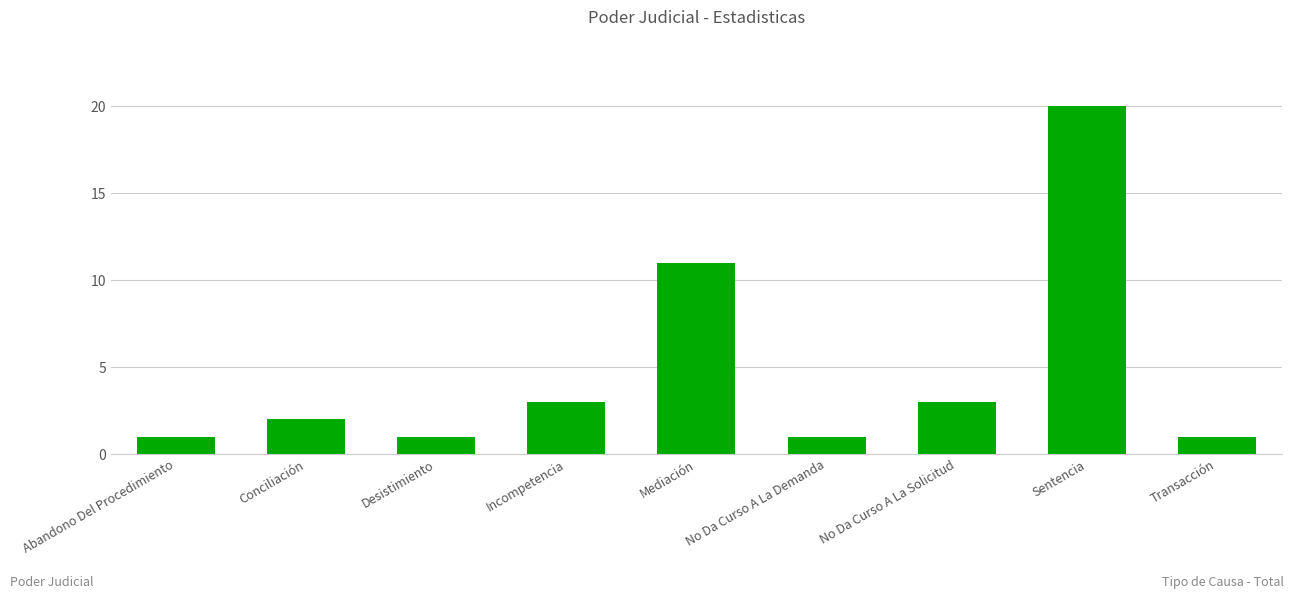

The value at Sentencia is 7. True or false?

False